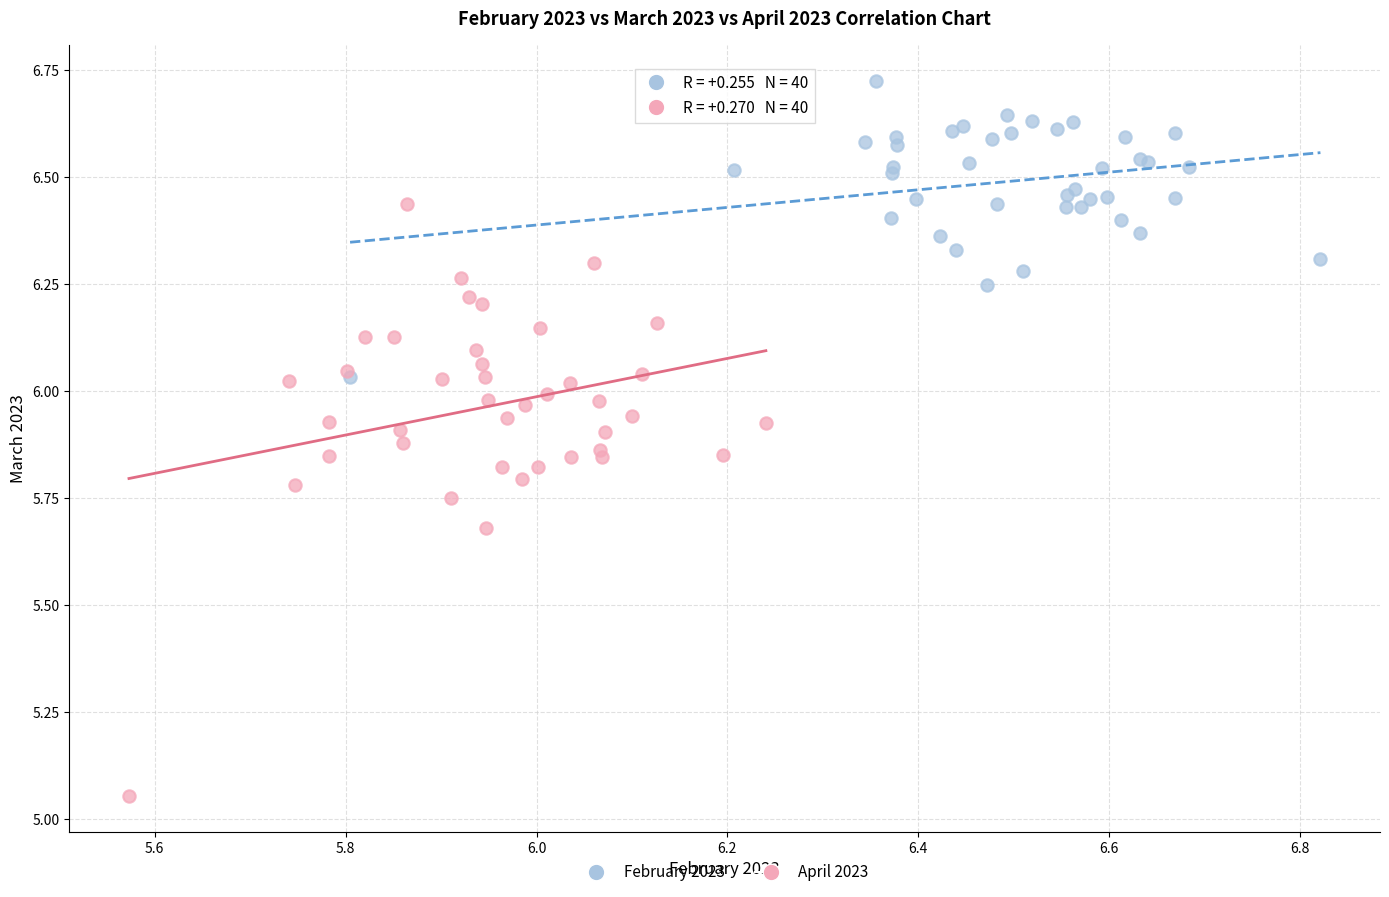

Which series contains the highest Y value?

February 2023